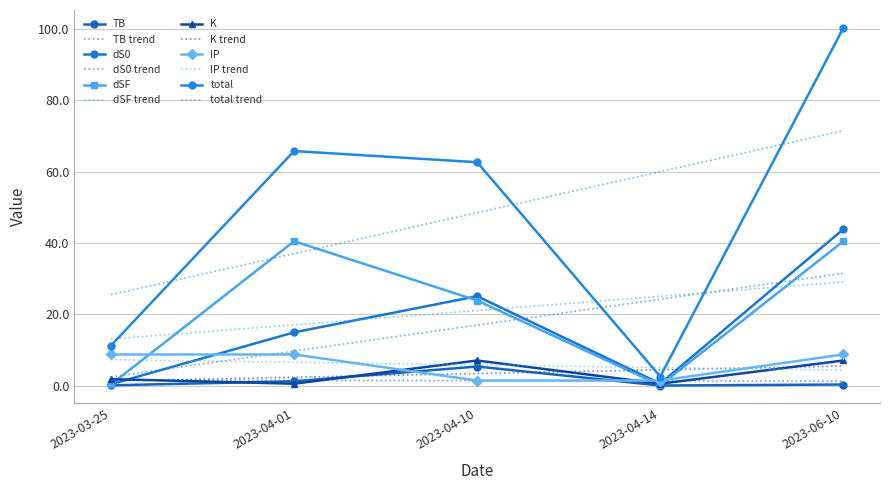

What are all the series names shown in the legend?

TB, dS0, dSF, K, IP, total